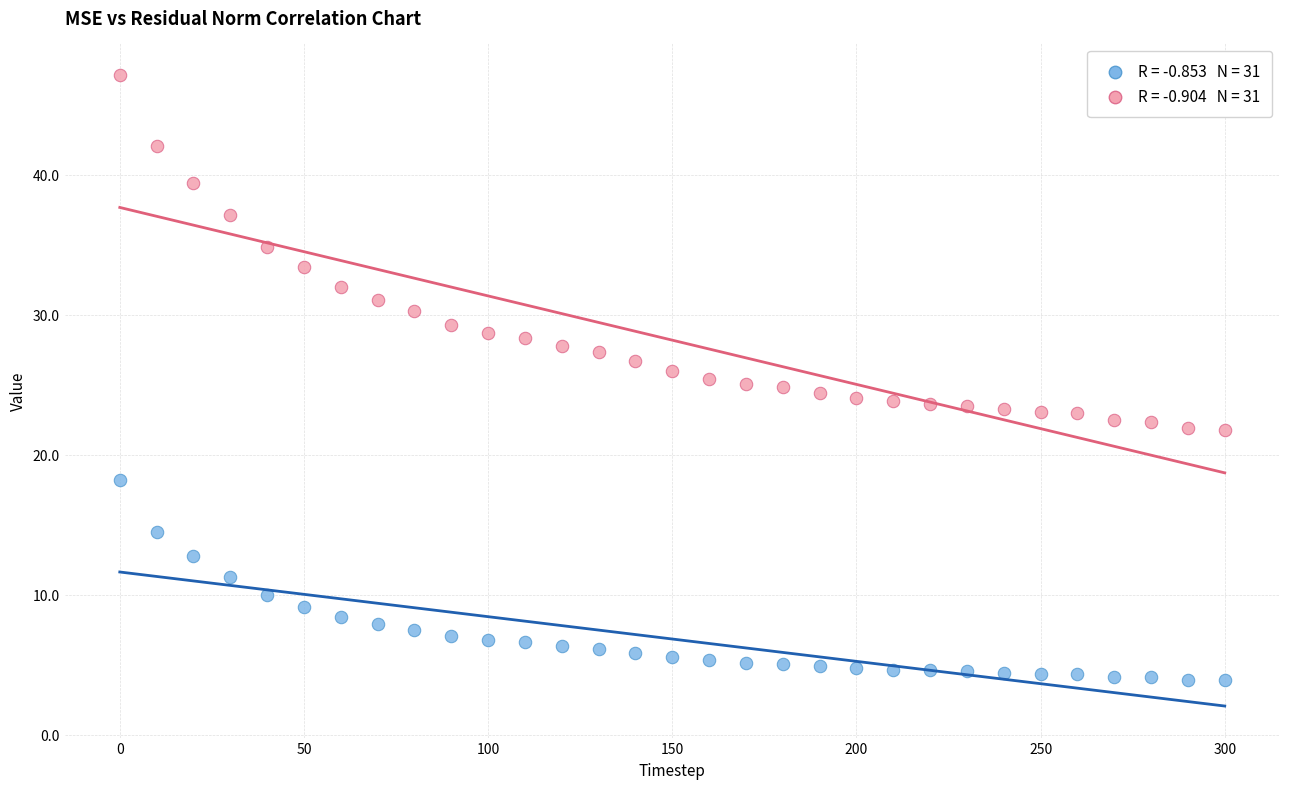

Across all data points, what is the range of X values (max minus min)?

300.0